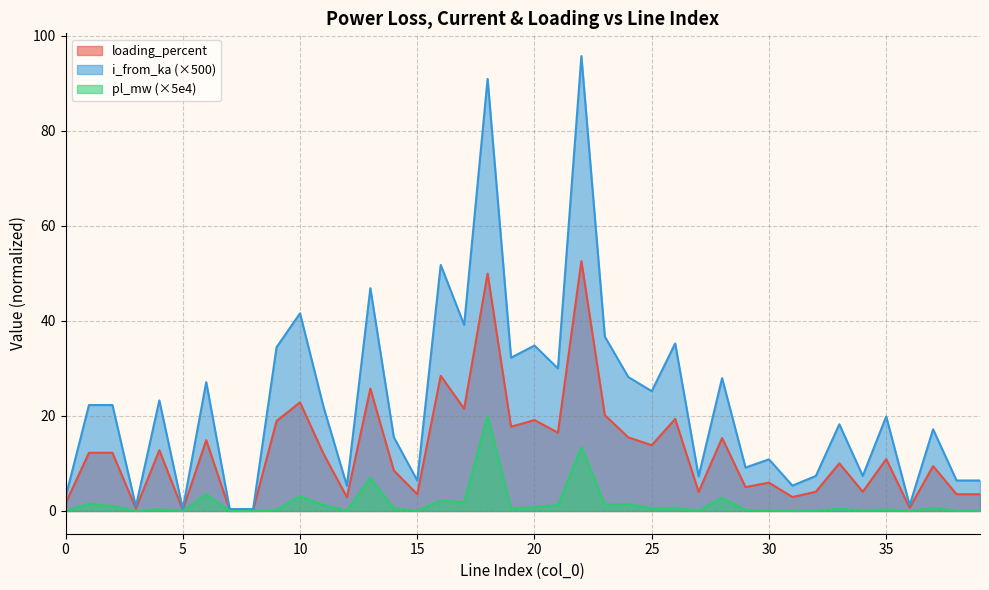

At which label does loading_percent reach its minimum?

5